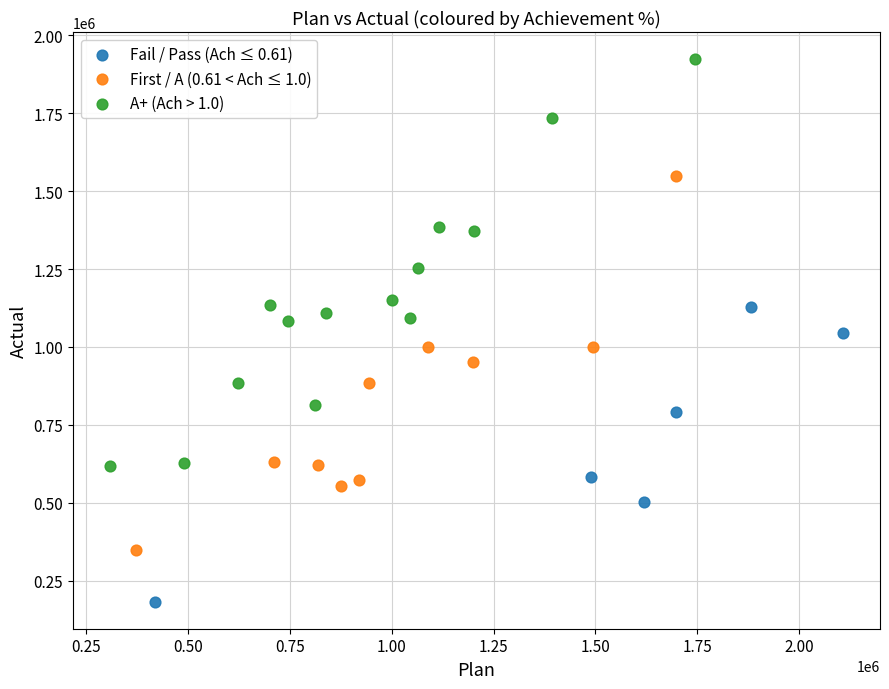

Which series reaches the maximum Y coordinate?

A+ (Ach > 1.0)